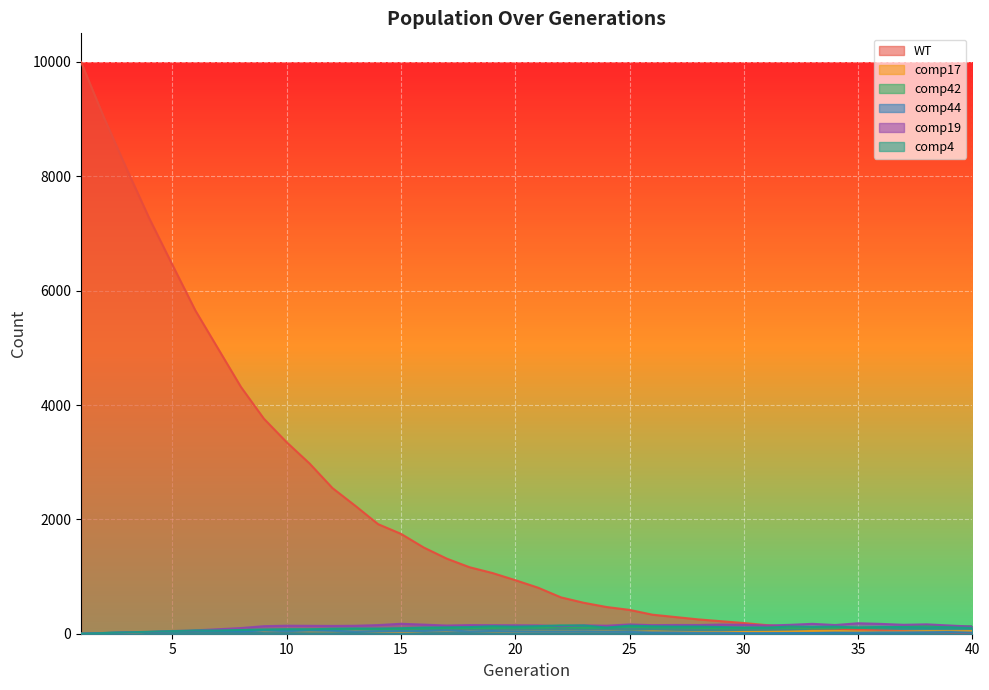

Is the value of comp4 at 1 greater than the value of comp44 at 24?

No